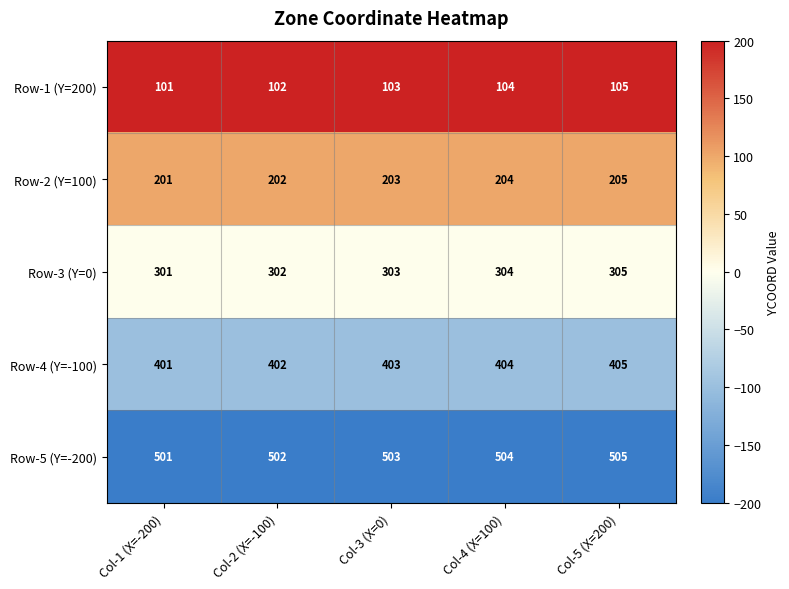

What is the spread (max minus min) of values at Col-1 (X=-200)?

400